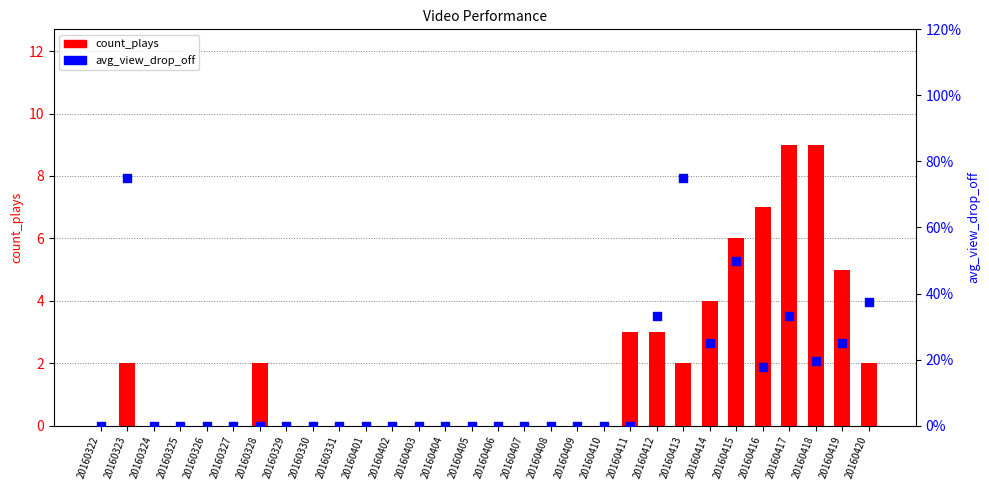

What are all the series names shown in the legend?

count_plays, avg_view_drop_off